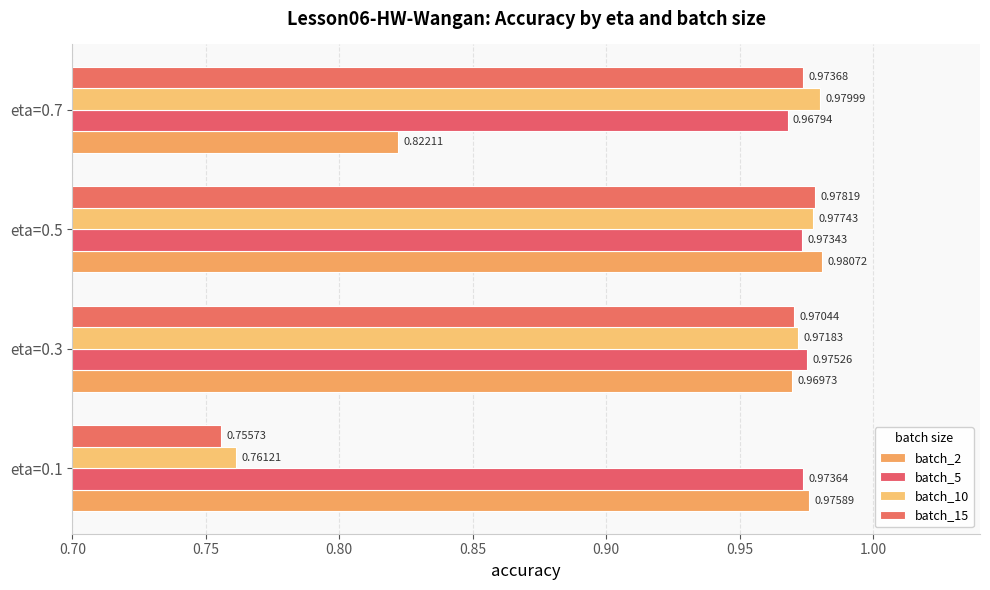

Rank the categories by batch_15 value from lowest to highest.

eta=0.1, eta=0.3, eta=0.7, eta=0.5